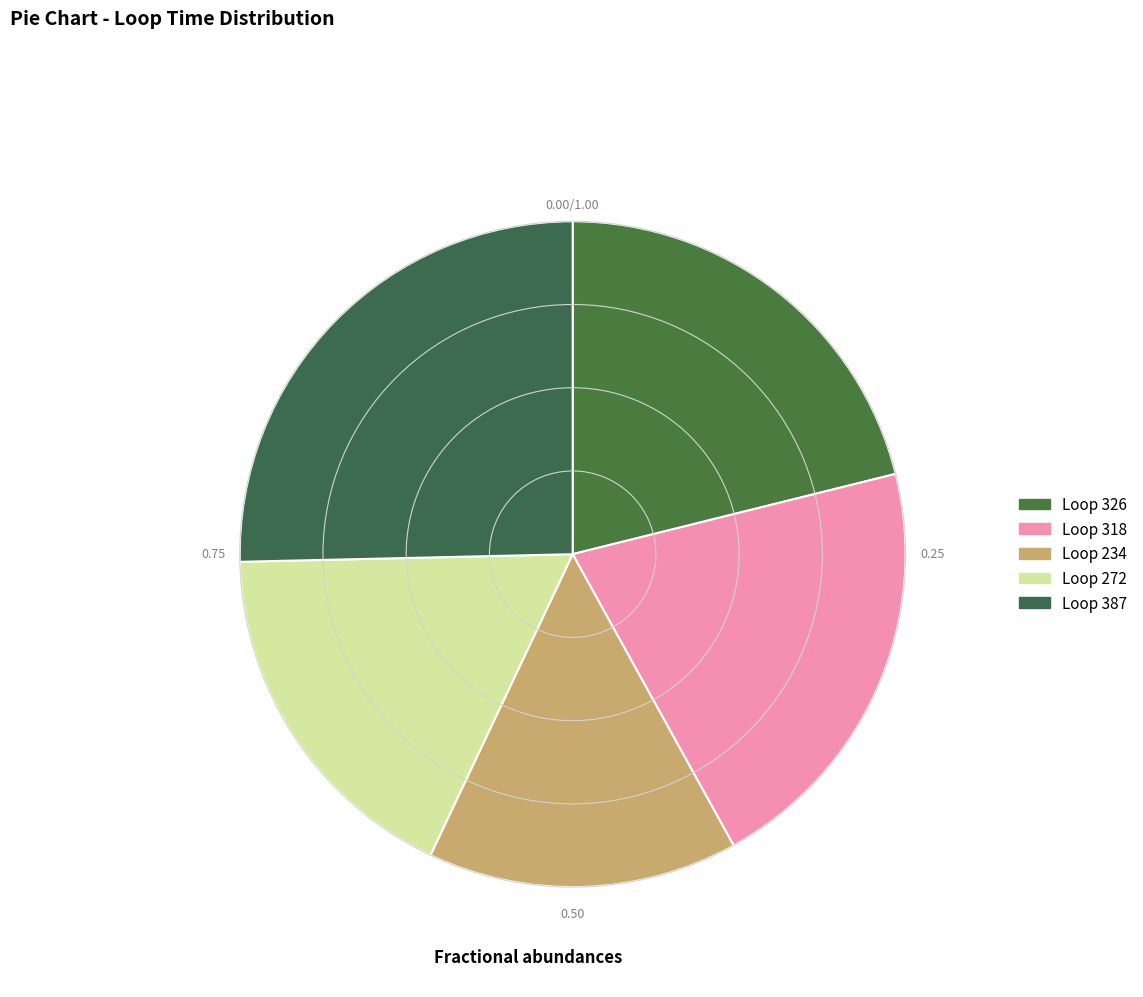

Which category has the biggest portion of the pie?

387